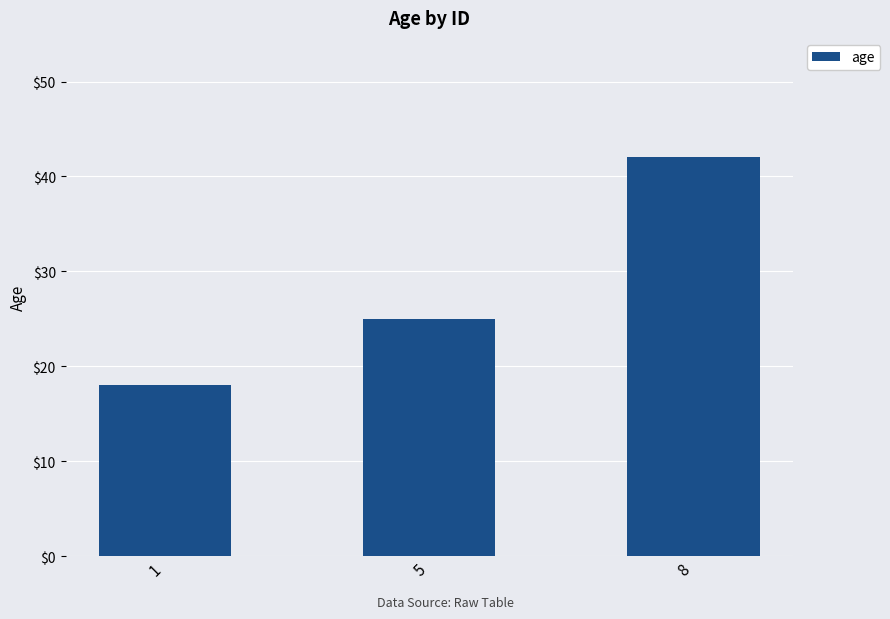

Is it true that the value at 5 is 38?

False